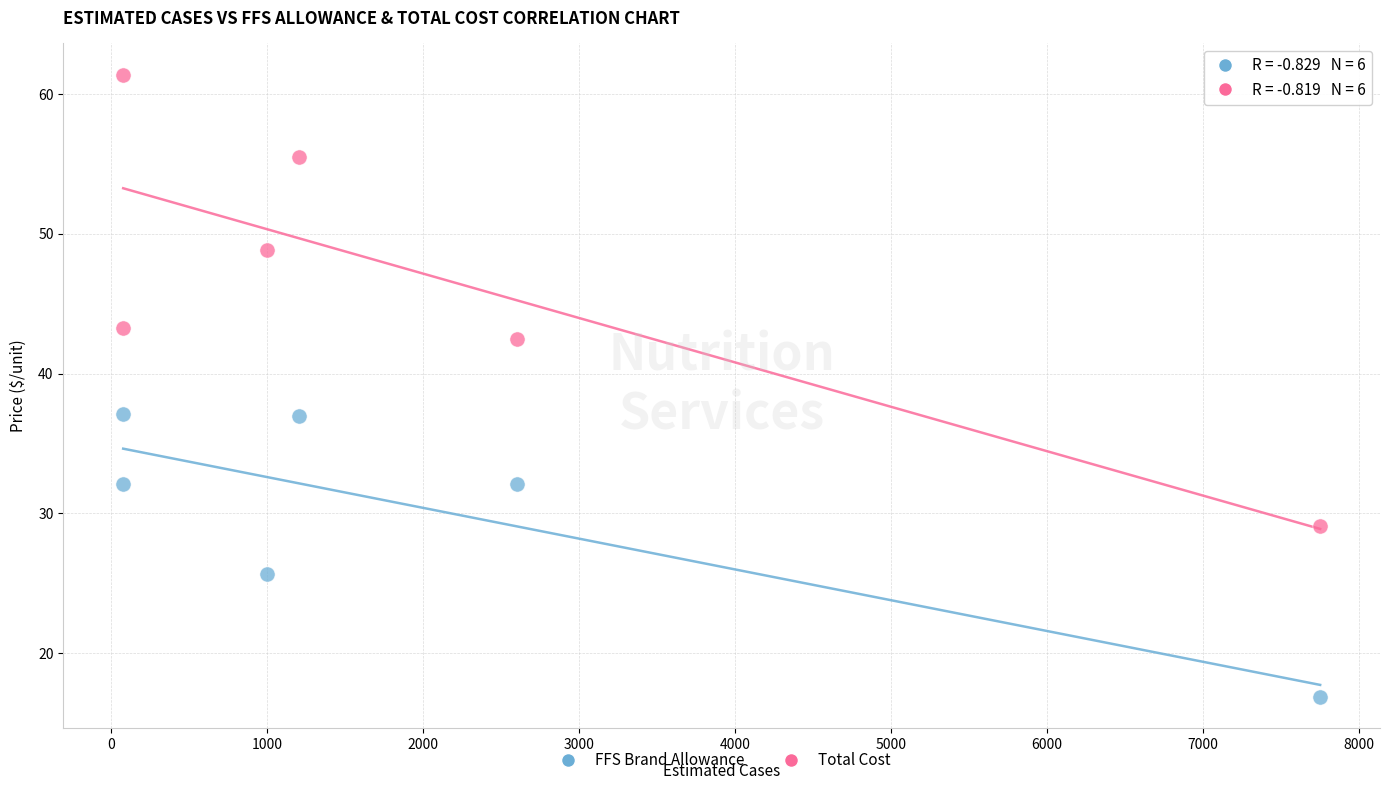

Across all data points, what is the average Y value?

38.5